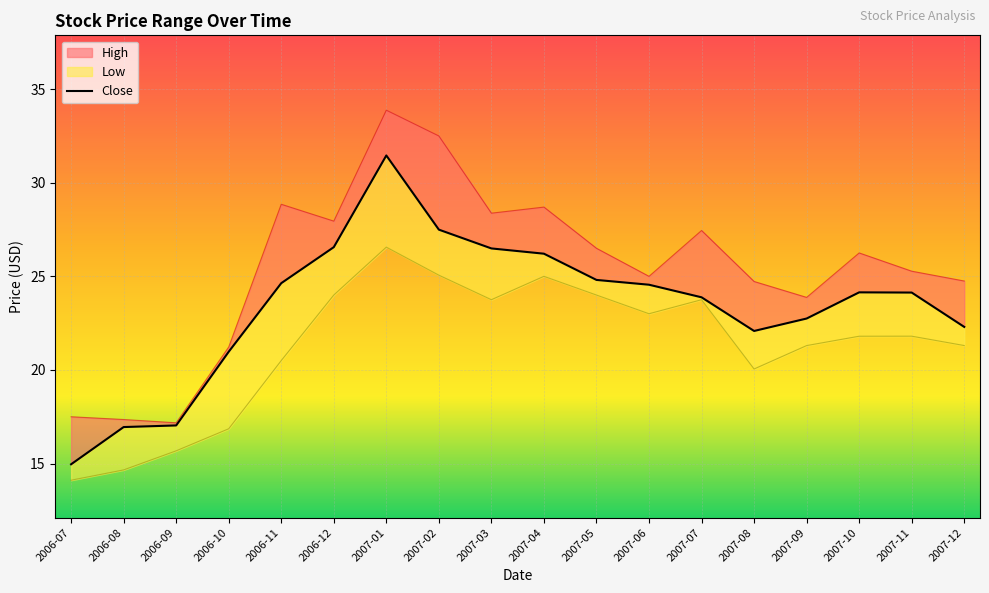

What is the smallest value displayed?

14.1